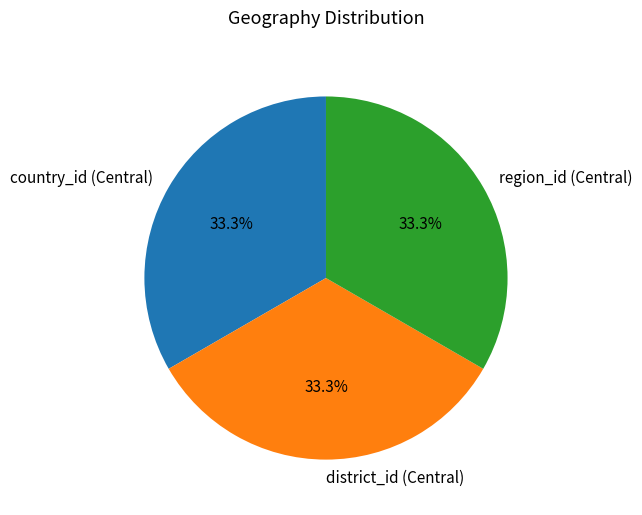

What is the ratio of the value at country_id (Central) to the value at district_id (Central)?

1.0